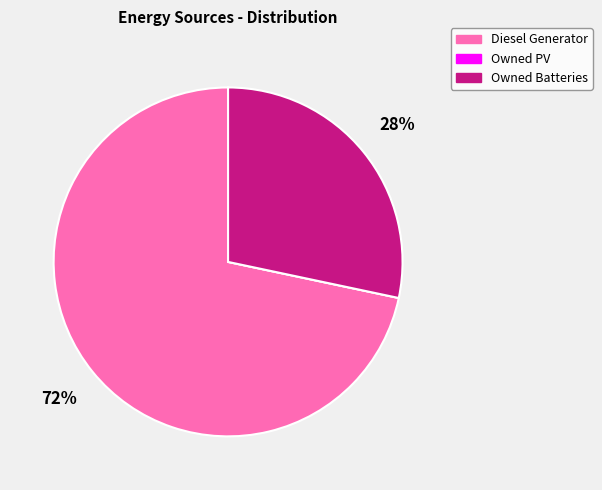

Which category has the biggest portion of the pie?

Diesel Generator